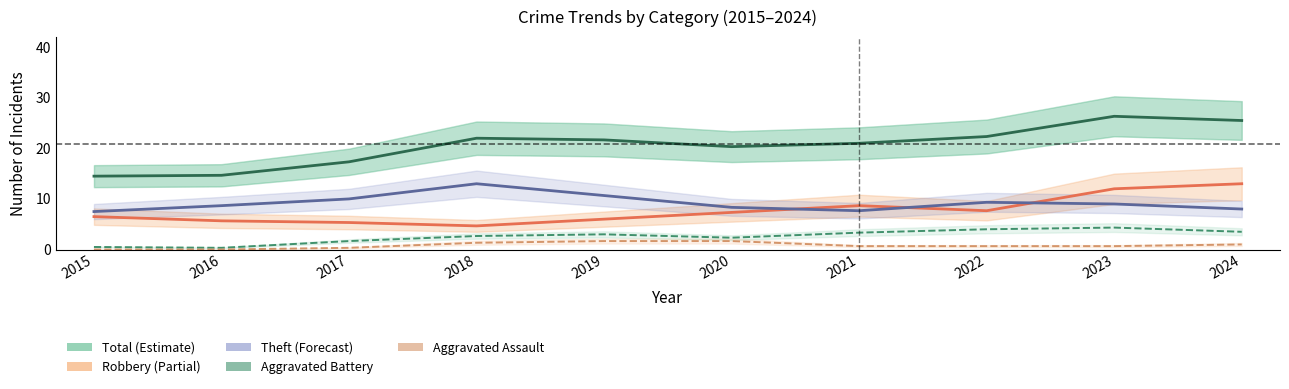

Reading left to right, list all the values displayed in this chart.

Total: 2015=14.5	2016=14.7	2017=17.3	2018=22.0	2019=21.7	2020=20.3	2021=21.0	2022=22.3	2023=26.3	2024=25.5
Robbery: 2015=6.5	2016=5.7	2017=5.3	2018=4.7	2019=6.0	2020=7.3	2021=8.7	2022=7.7	2023=12.0	2024=13.0
Theft: 2015=7.5	2016=8.7	2017=10.0	2018=13.0	2019=10.7	2020=8.3	2021=7.7	2022=9.3	2023=9.0	2024=8.0
Aggravated Battery: 2015=0.5	2016=0.3	2017=1.7	2018=2.7	2019=3.0	2020=2.3	2021=3.3	2022=4.0	2023=4.3	2024=3.5
Aggravated Assault: 2015=0.0	2016=0.0	2017=0.3	2018=1.3	2019=1.7	2020=1.7	2021=0.7	2022=0.7	2023=0.7	2024=1.0